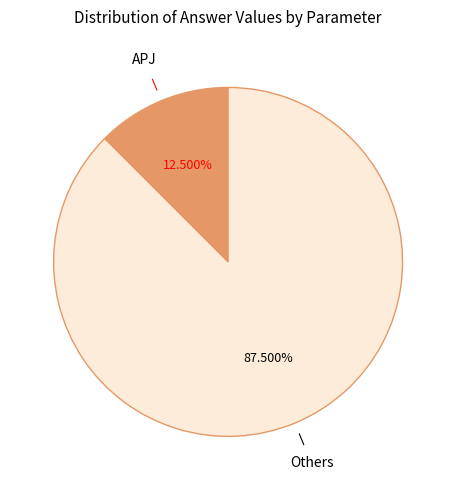

To the nearest percent, what is the average slice percentage?

50%